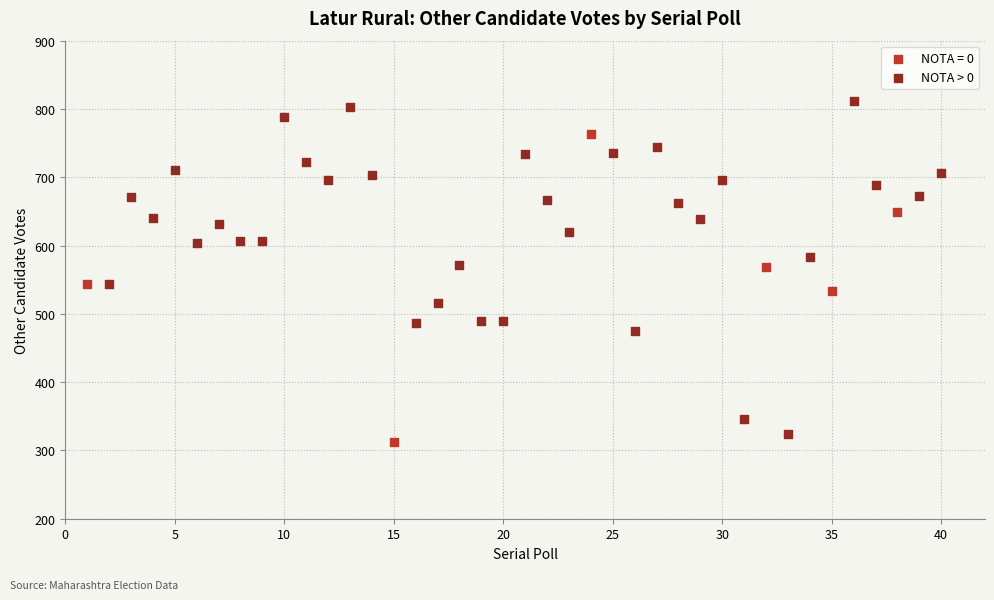

Which series has the largest Y range (max minus min)?

NOTA > 0